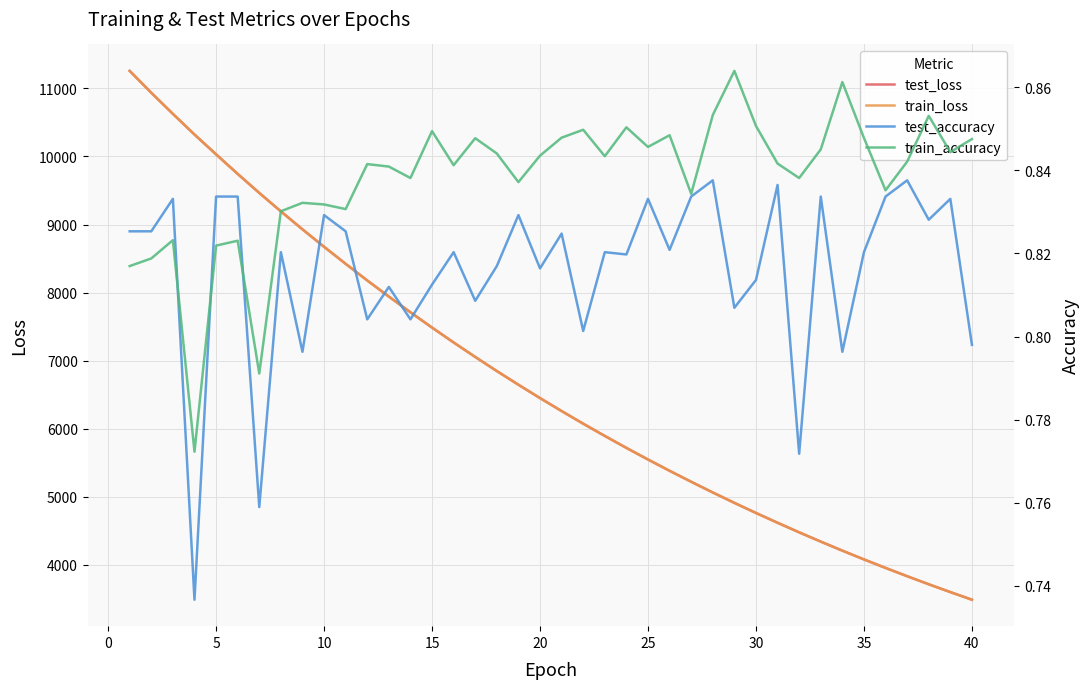

What is the maximum value for train_loss?

11256.0